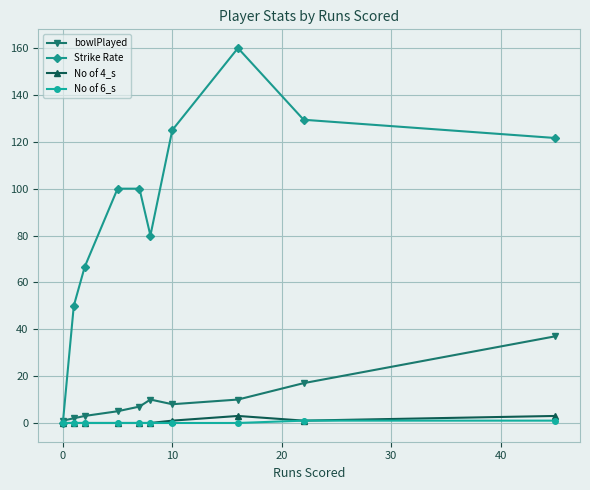

What is the greatest value displayed?

160.0